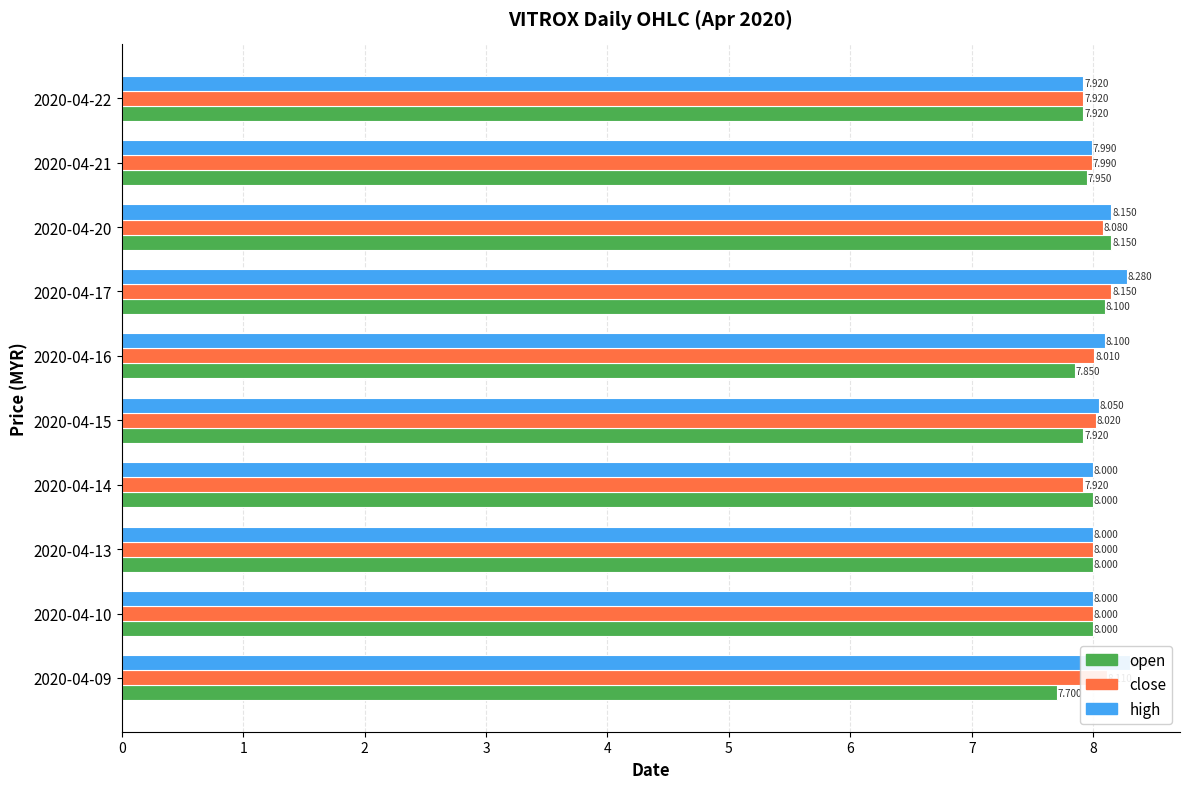

What is the smallest value displayed?

7.7